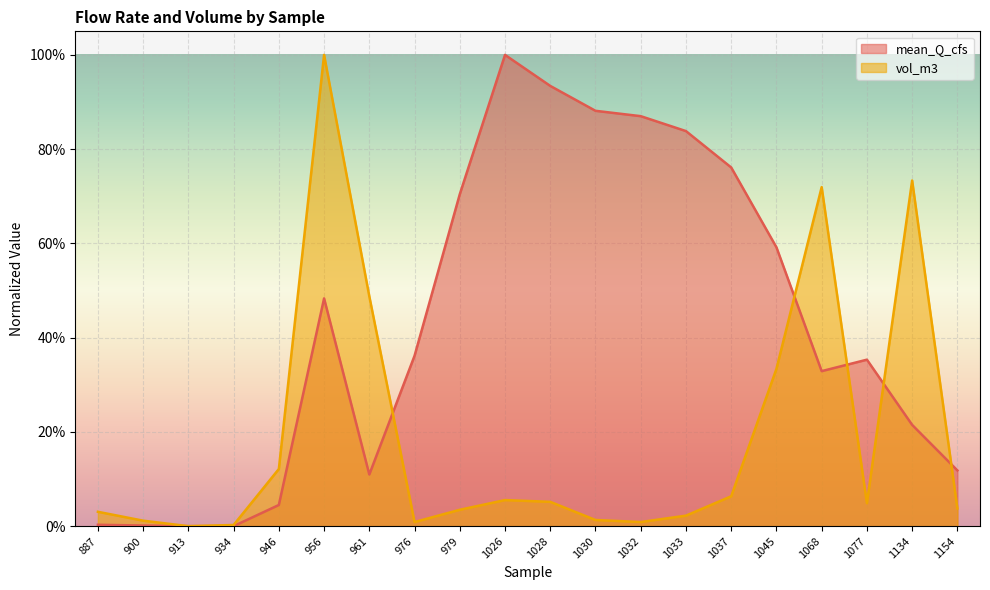

At how many categories does at least one series exceed 0?

19